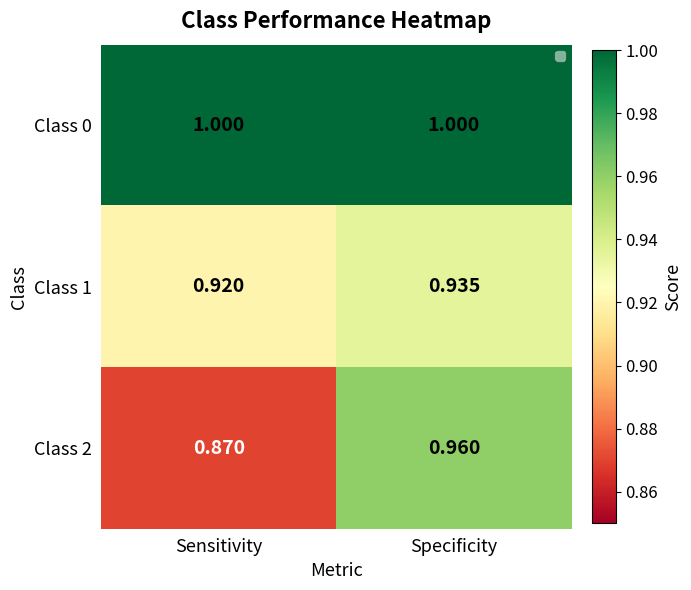

Which series changed the most between Sensitivity and Specificity?

Class 2